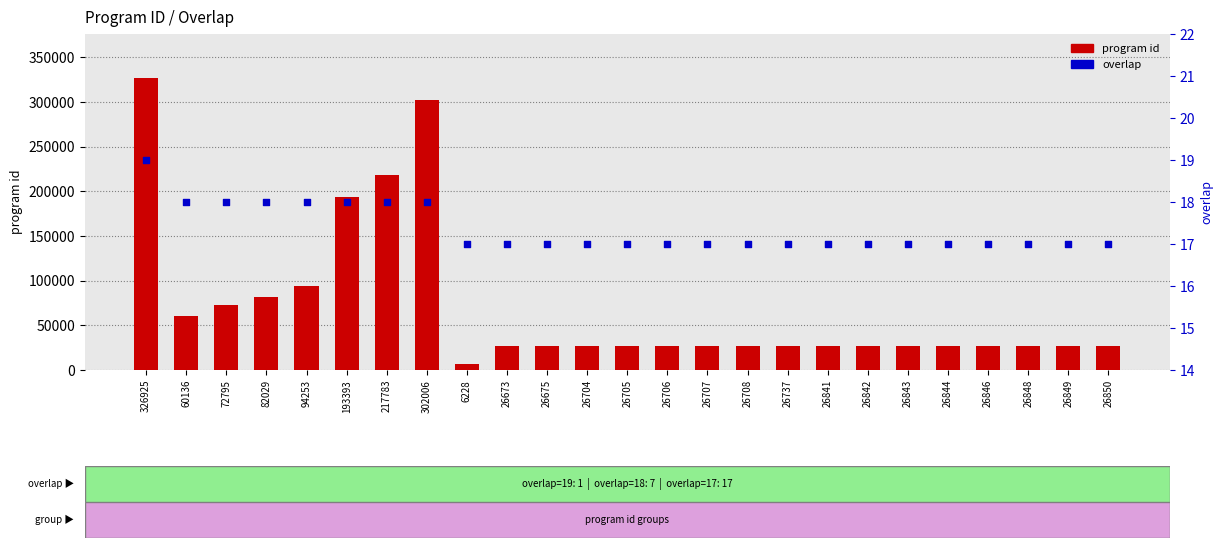

Which series reaches the maximum Y coordinate?

program id